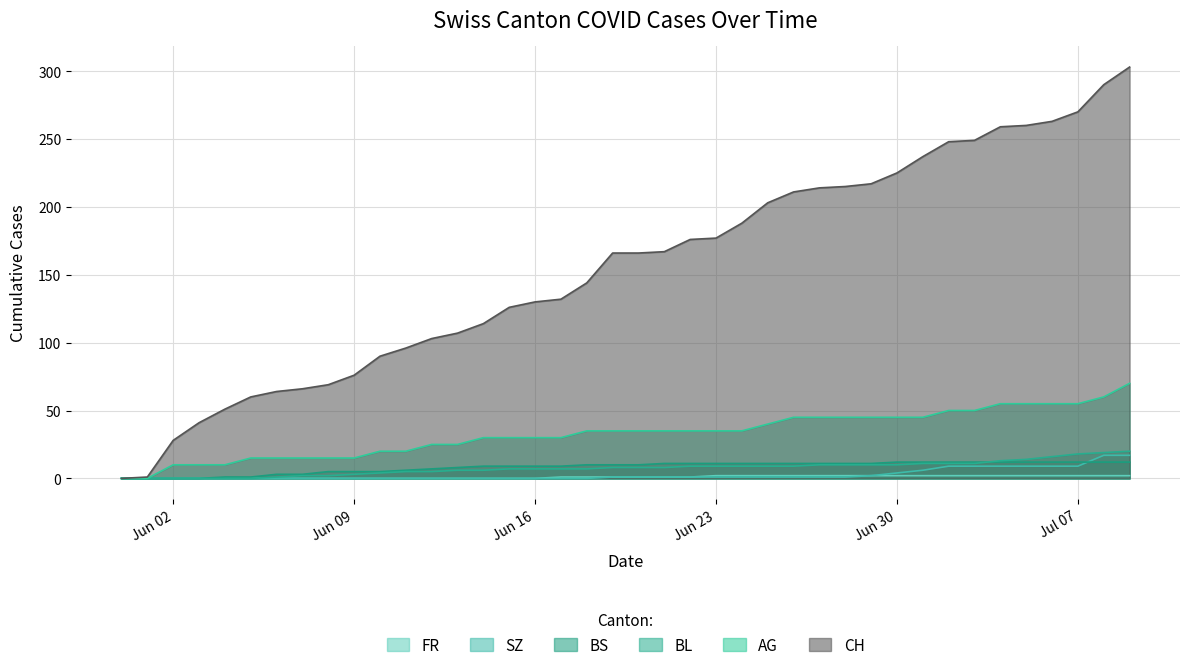

What is the value of the SZ point at the 38th from the left?

9